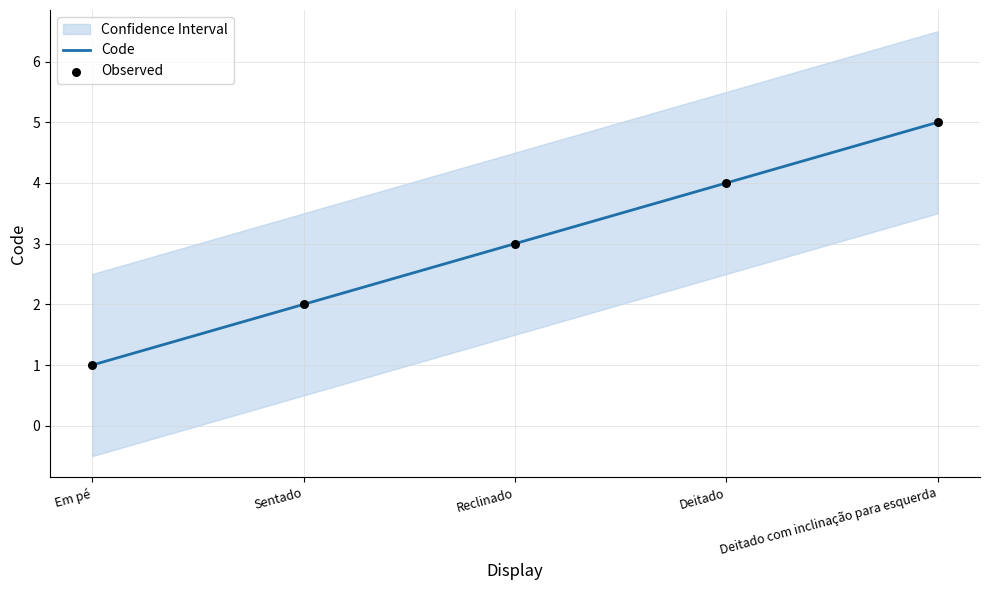

What is the total value across all series at Deitado?

8